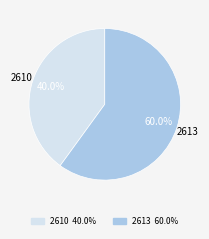

Is there any slice that represents more than half of the pie?

Yes